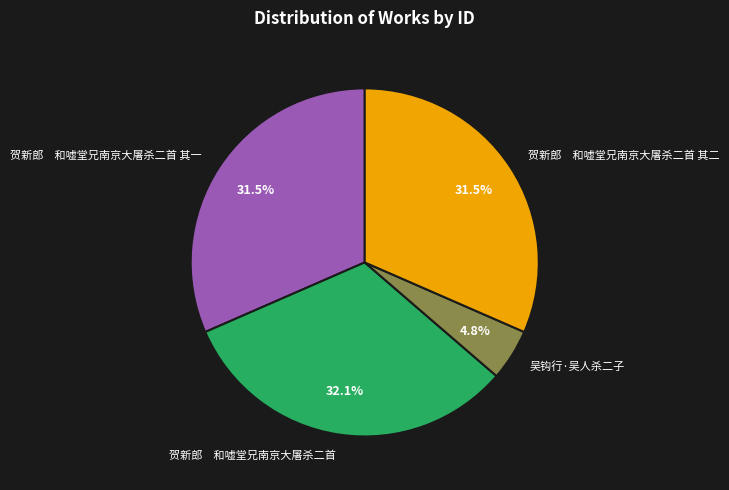

Does 贺新郎 和嘘堂兄南京大屠杀二首 其一 account for over 50% of the chart?

No